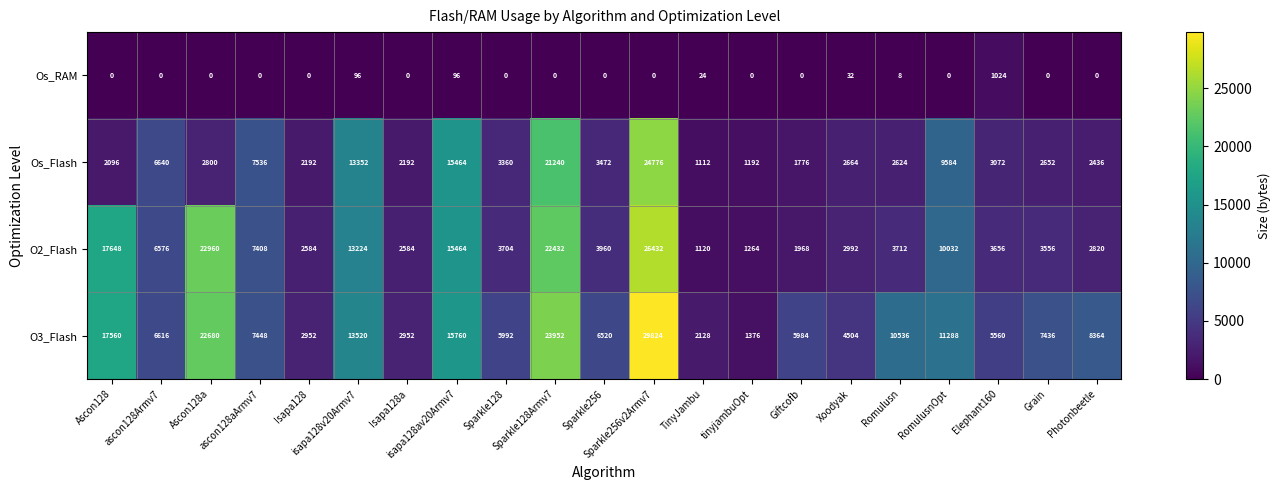

Which series has the largest range (max minus min)?

O3_Flash